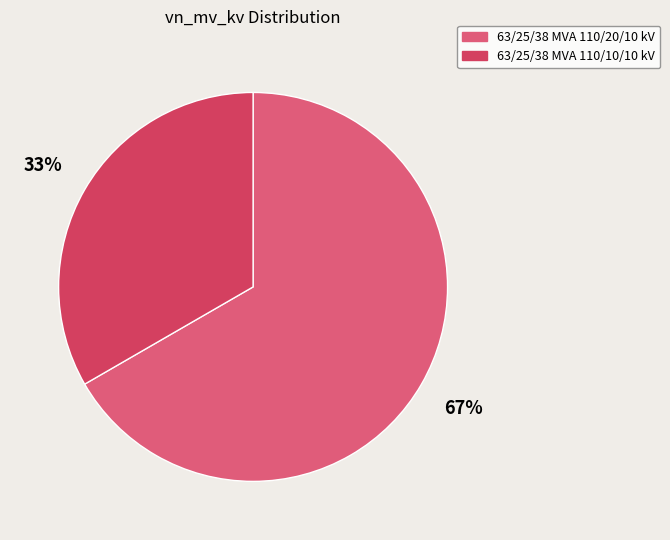

True or false: 63/25/38 MVA 110/20/10 kV accounts for 73% of the total.

False